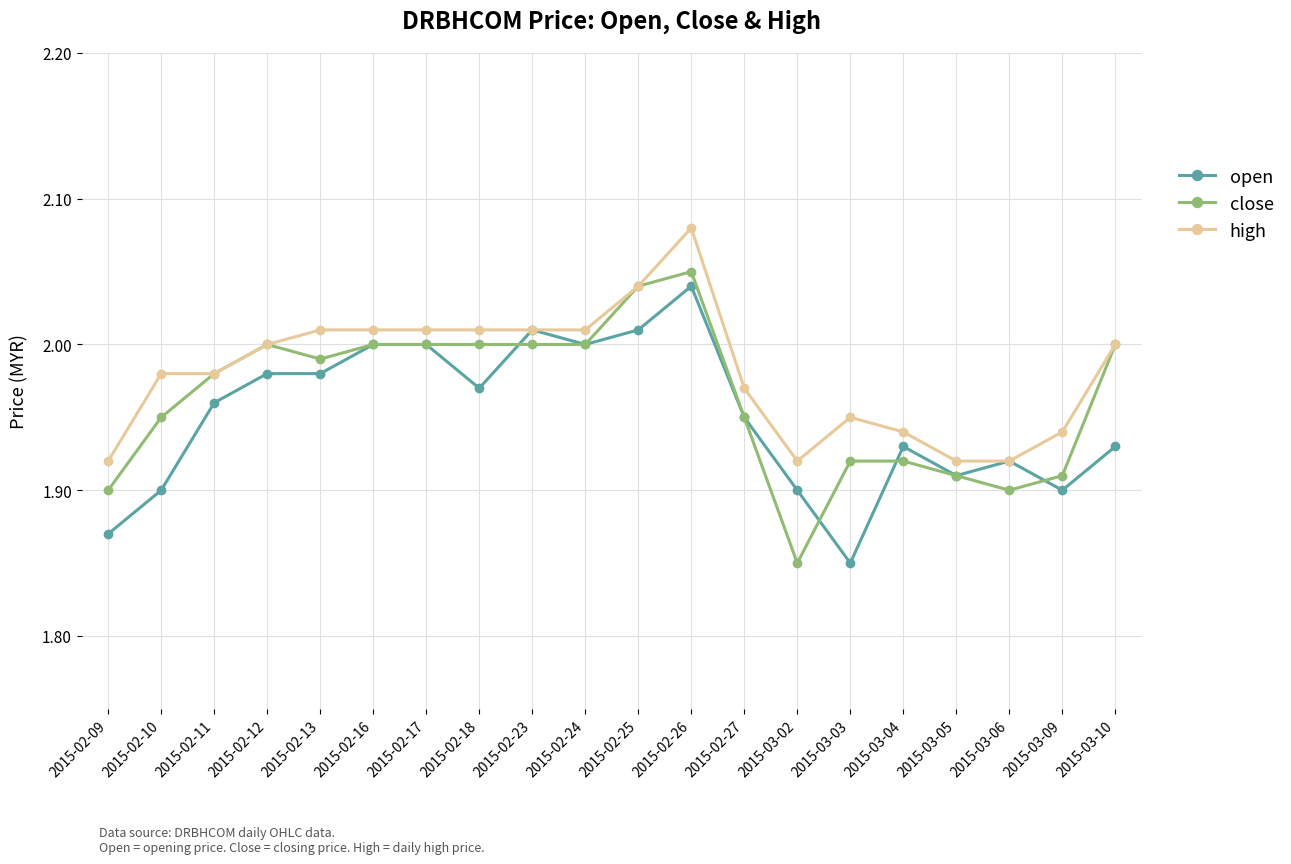

Which category has the highest value in the high series?

2015-02-26